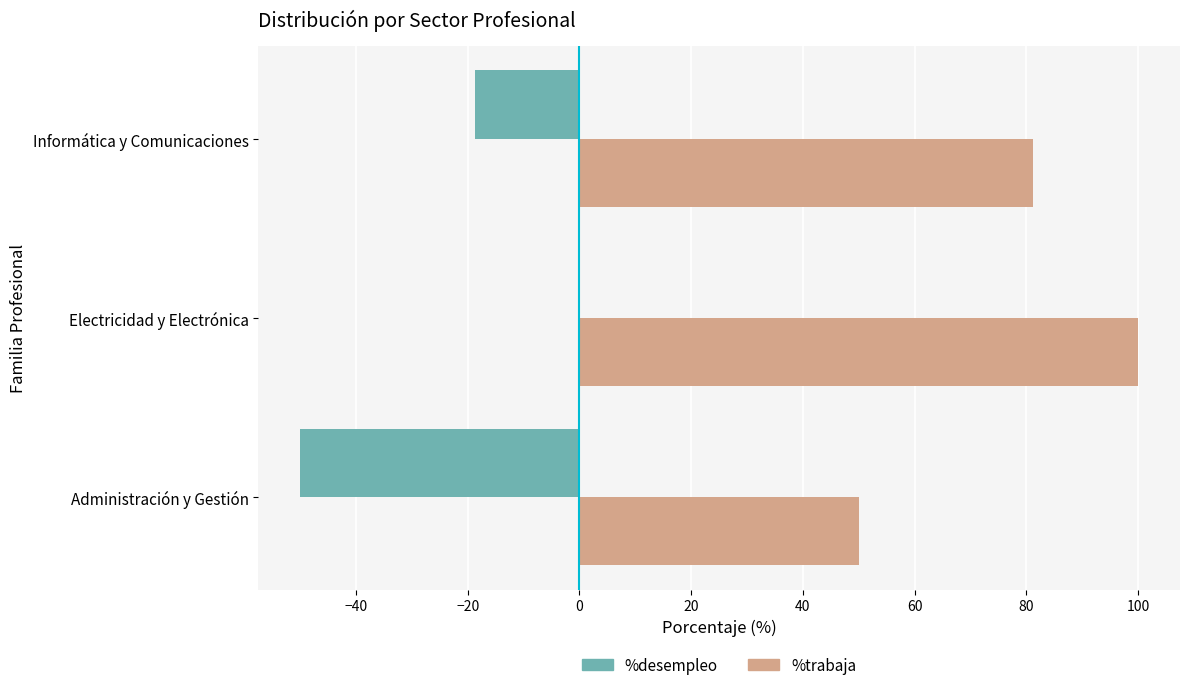

Count the number of categories in the chart.

3